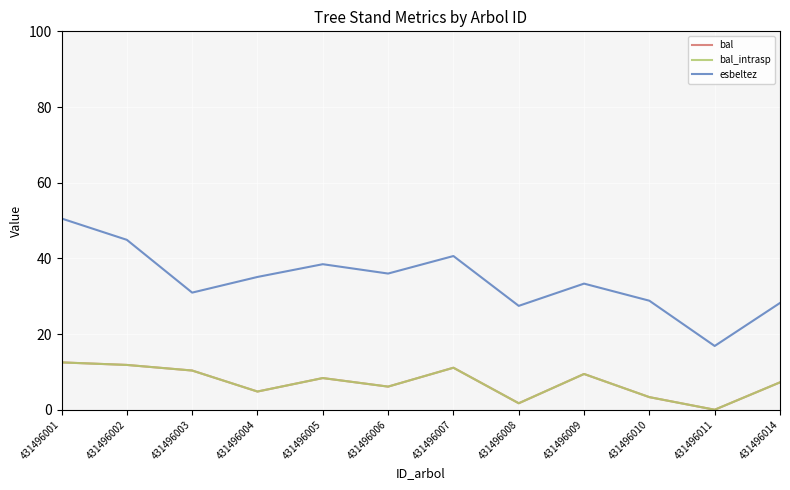

Is this an area chart (filled region under the line)?

No